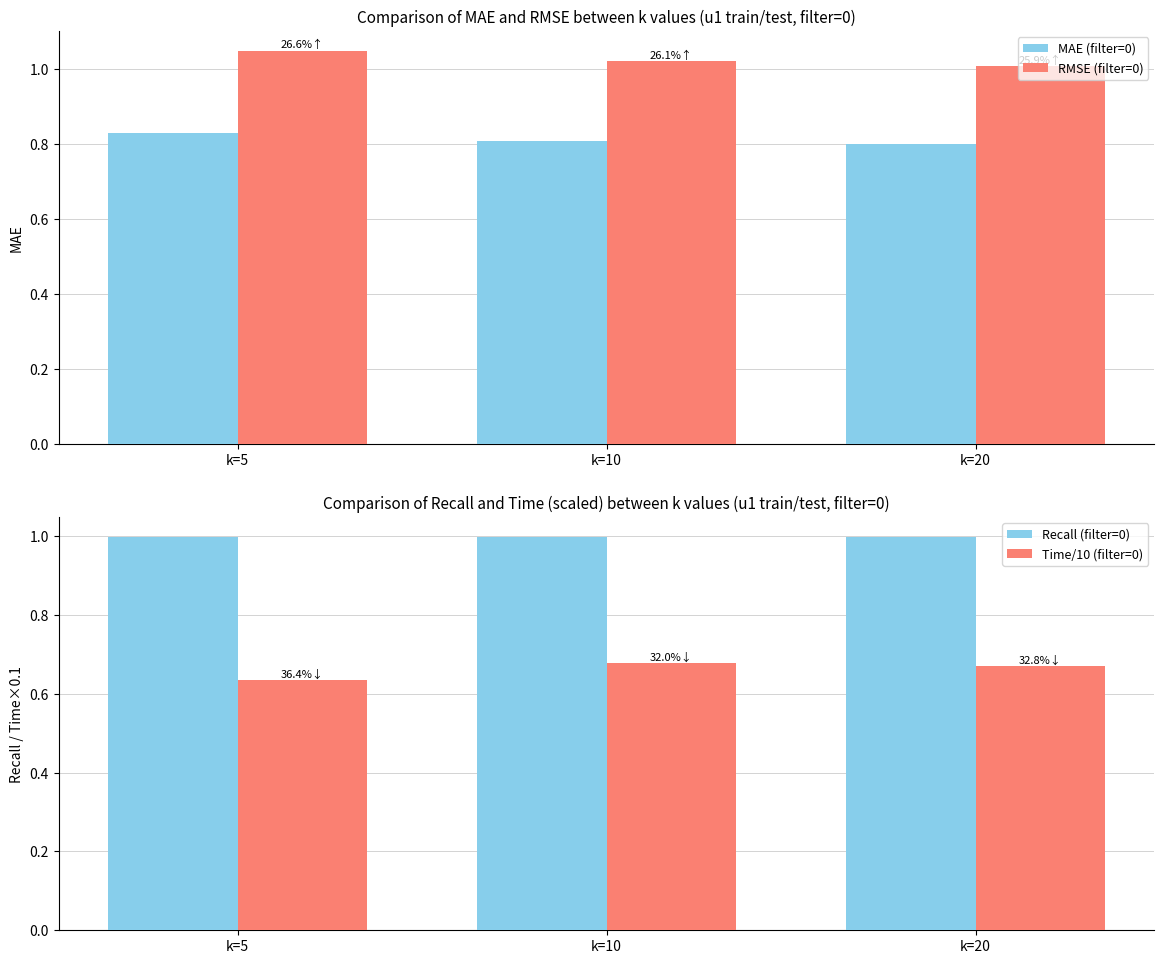

Between k=5 and k=20, which series saw the biggest shift?

RMSE (filter=0)